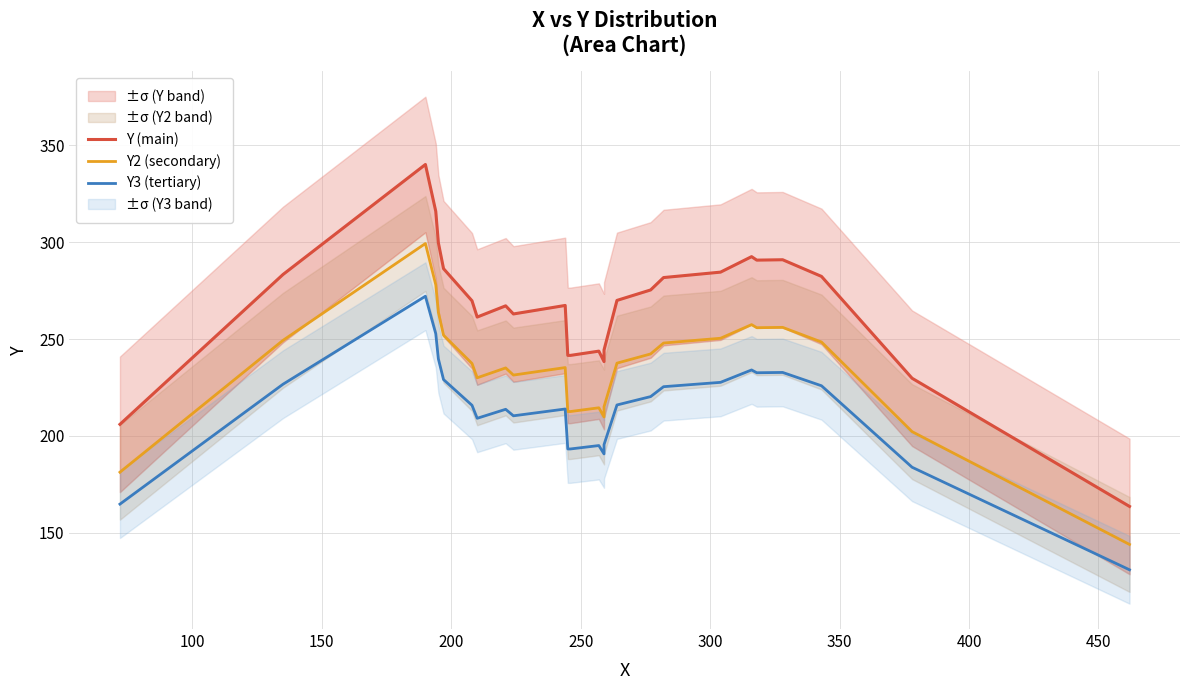

Count the number of data series in this chart.

3